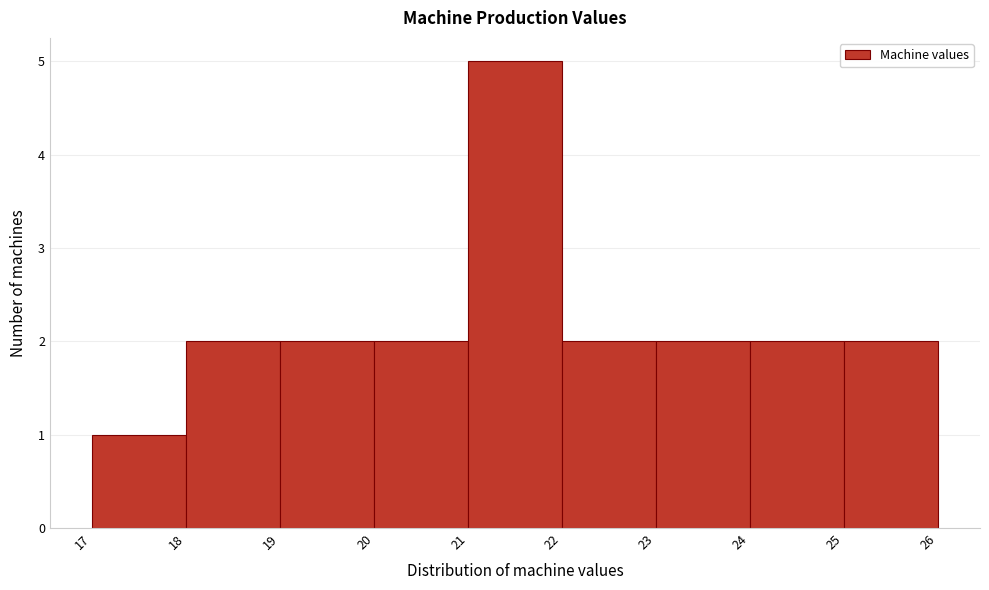

Reading left to right, extract all data points from this chart.

17=1	18=2	19=2	20=2	21=5	22=2	23=2	24=2	25=2